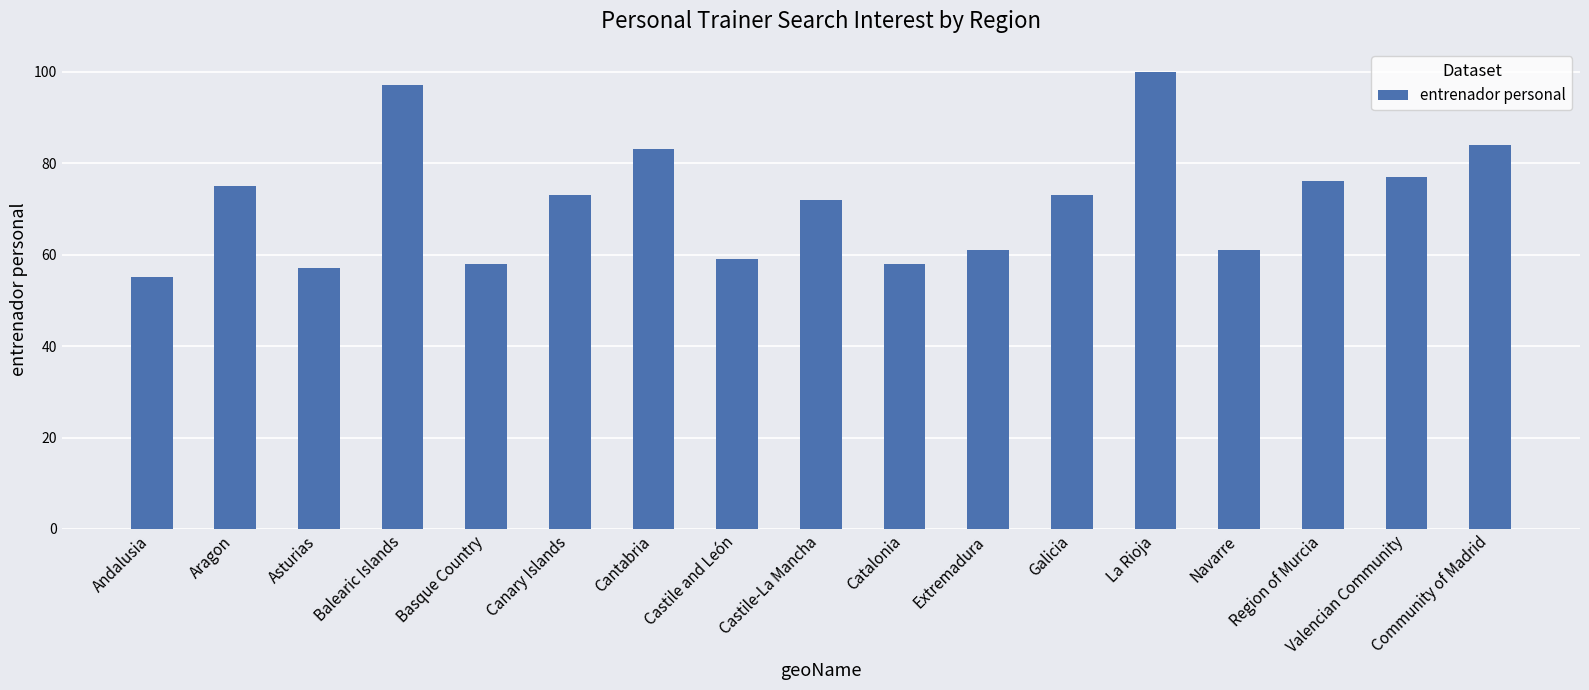

Reading left to right, transcribe all the data shown in this chart.

Andalusia=55	Aragon=75	Asturias=57	Balearic Islands=97	Basque Country=58	Canary Islands=73	Cantabria=83	Castile and León=59	Castile-La Mancha=72	Catalonia=58	Extremadura=61	Galicia=73	La Rioja=100	Navarre=61	Region of Murcia=76	Valencian Community=77	Community of Madrid=84